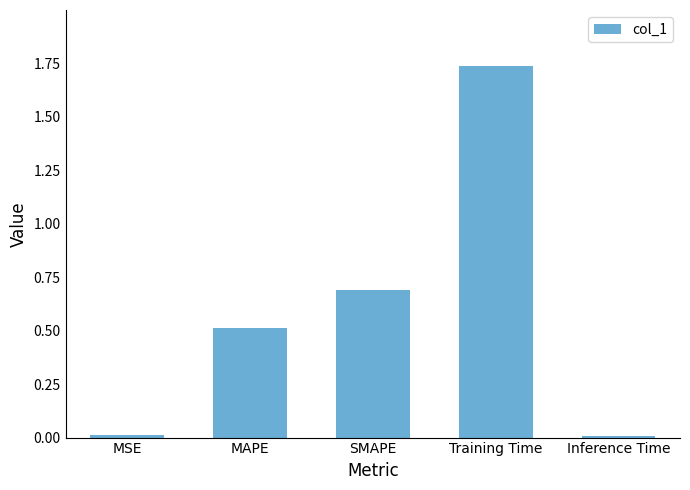

What is the sum of all values?

3.0